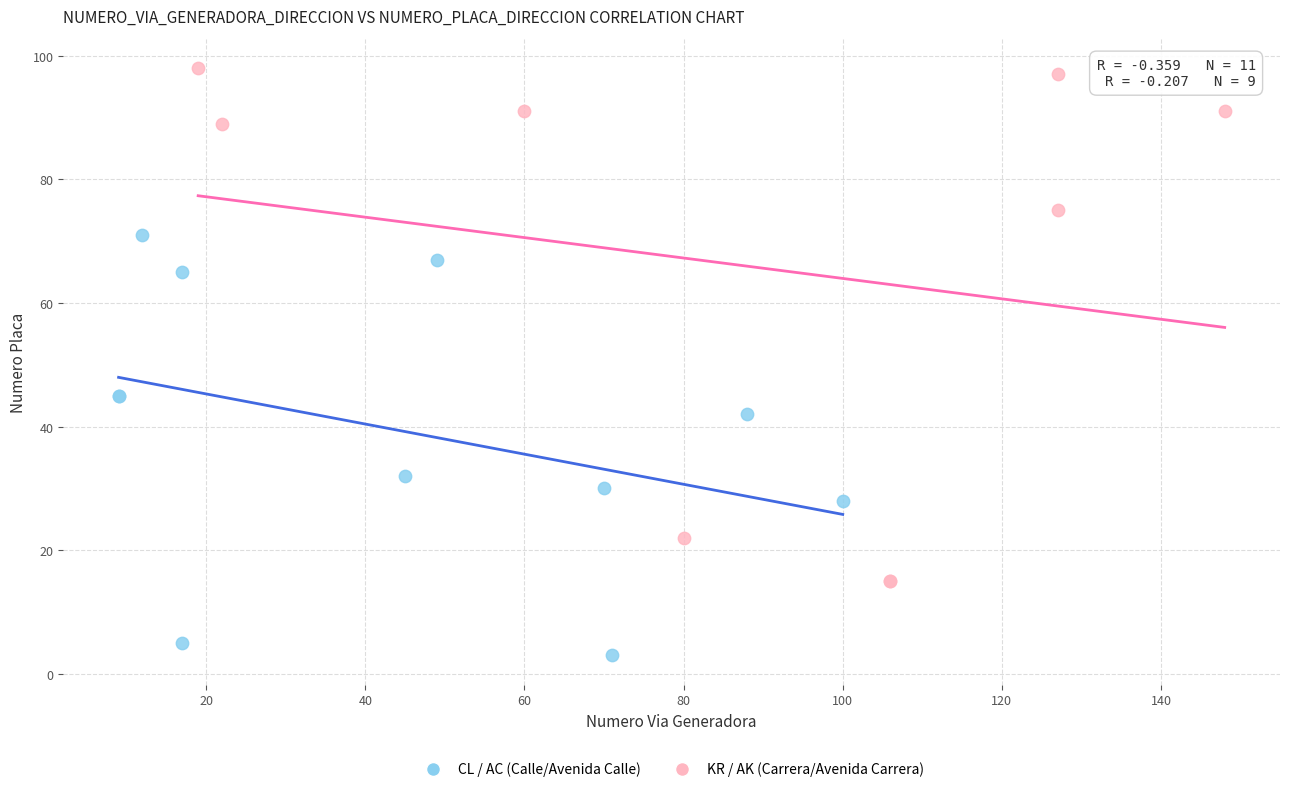

Which series contains the highest Y value?

KR / AK (Carrera/Avenida Carrera)